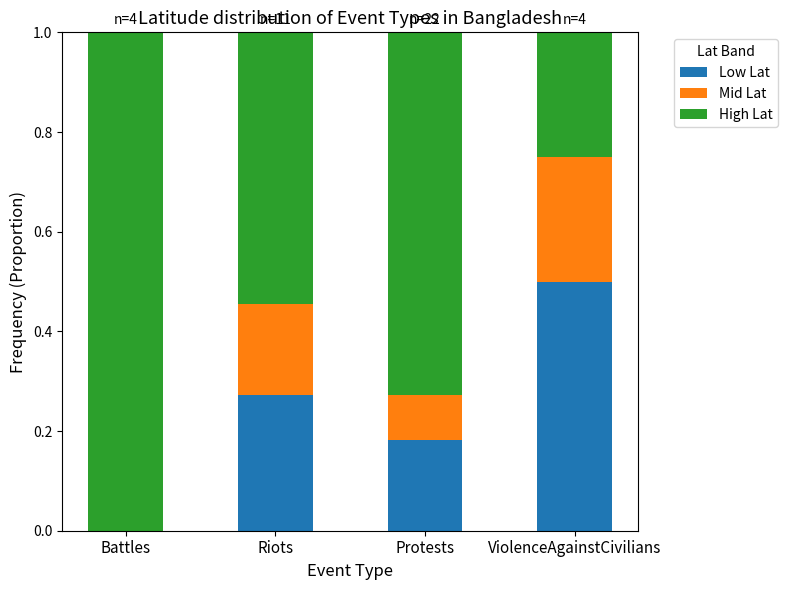

What is the total value across all series at Battles?

1.0